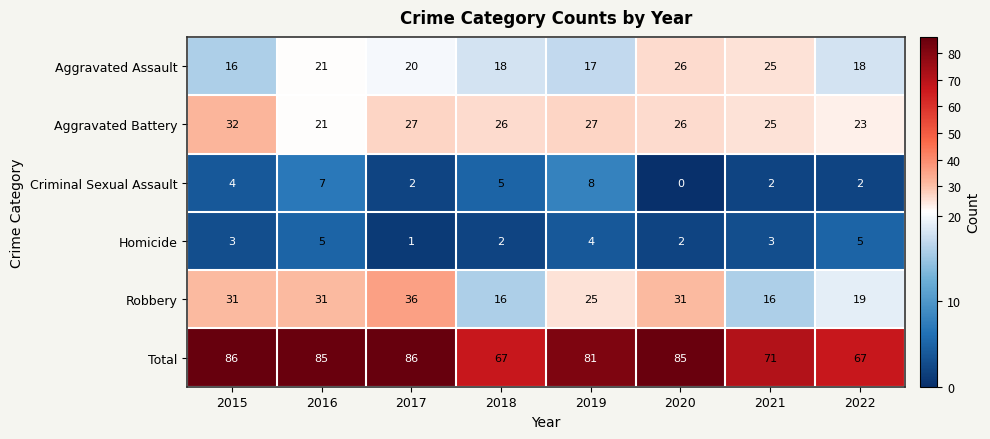

Where does the Aggravated Battery series first go above 26?

2015